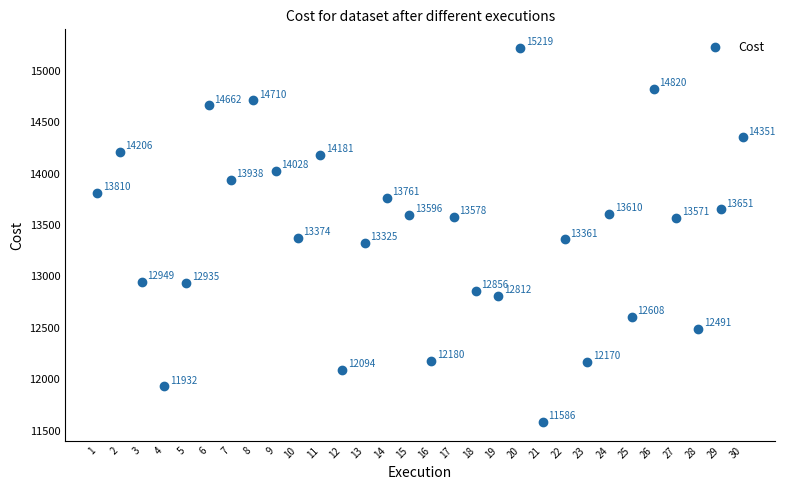

What is the range of X values (max minus min)?

29.0